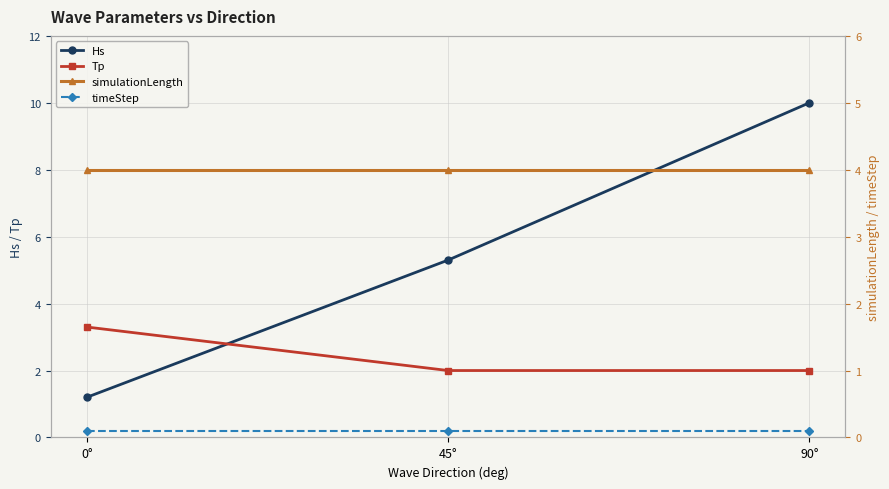

What is the spread (max minus min) of values at 90°?

9.9